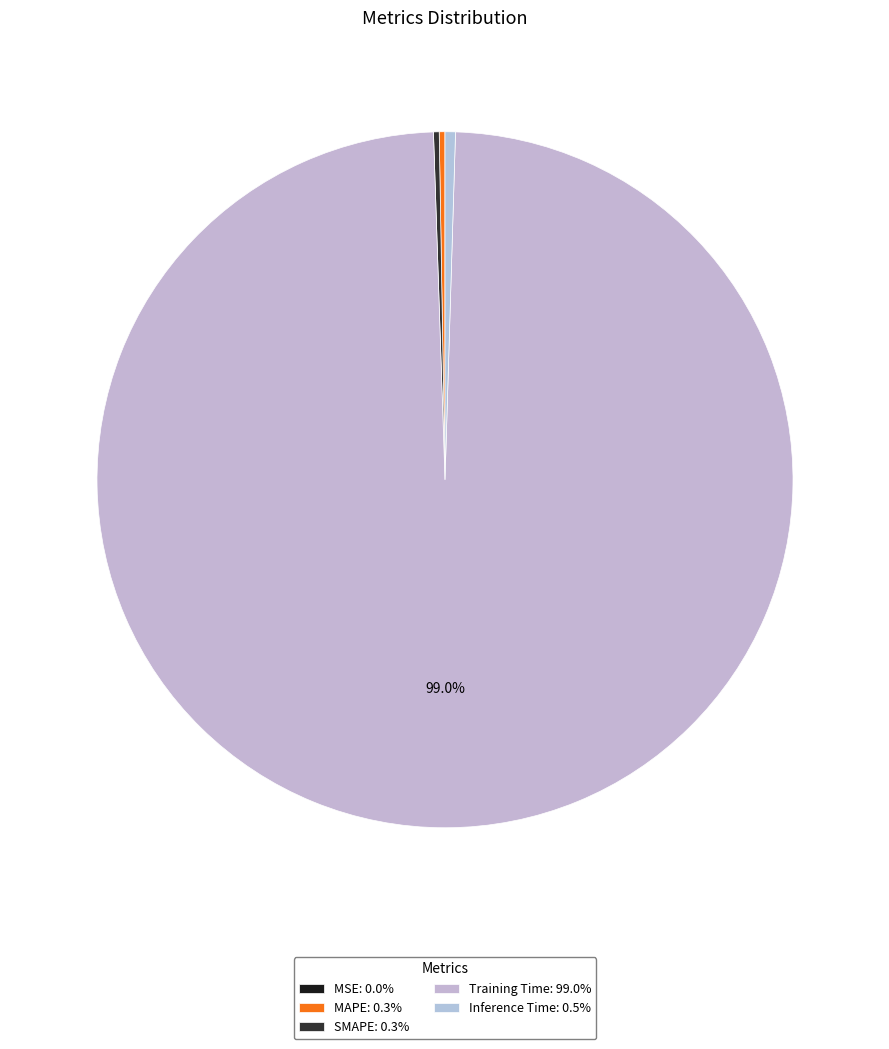

What is the total percentage of MAPE and Inference Time?

0.7%